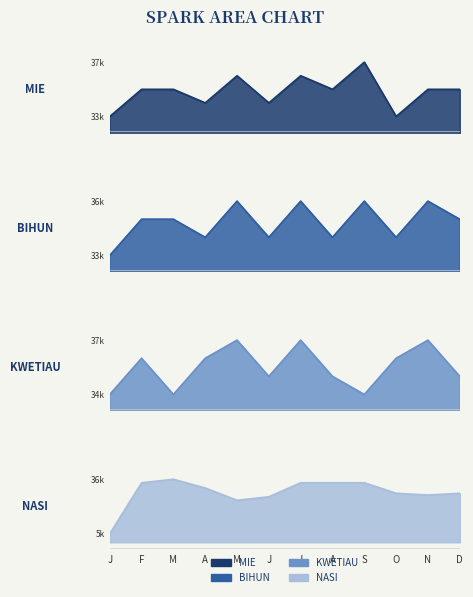

What are all the series names shown in the legend?

MIE, BIHUN, KWETIAU, NASI